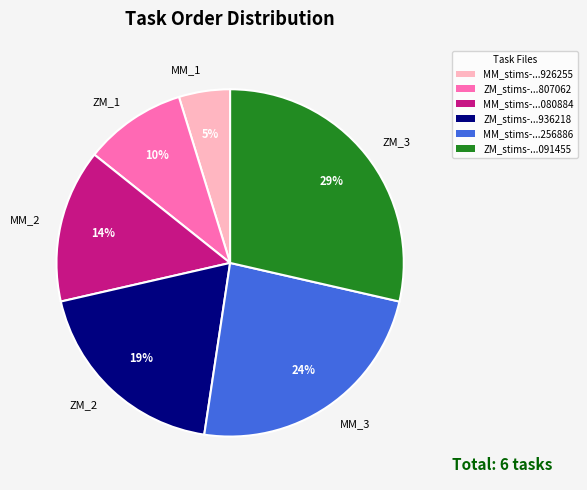

The MM_1 slice represents 5% of the pie. True or false?

True